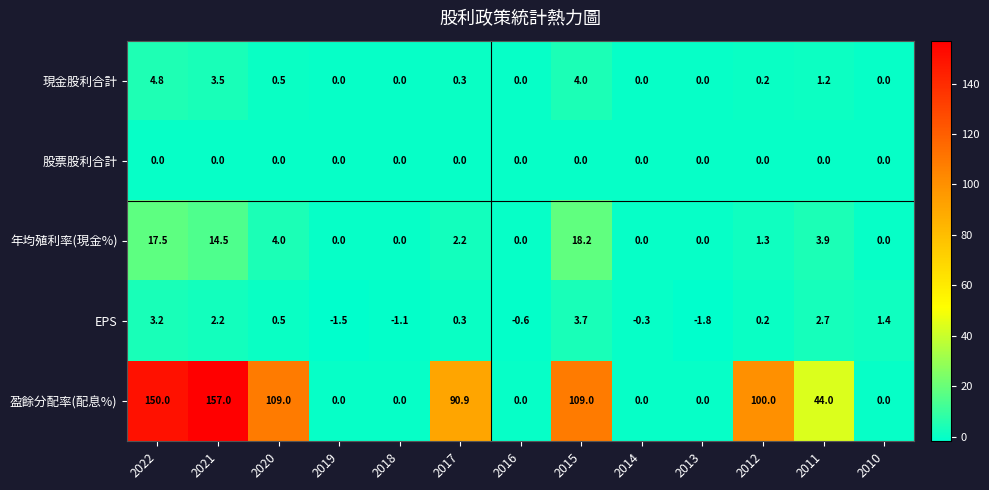

What is the difference between the 現金股利合計 values at 2018 and 2021?

3.5